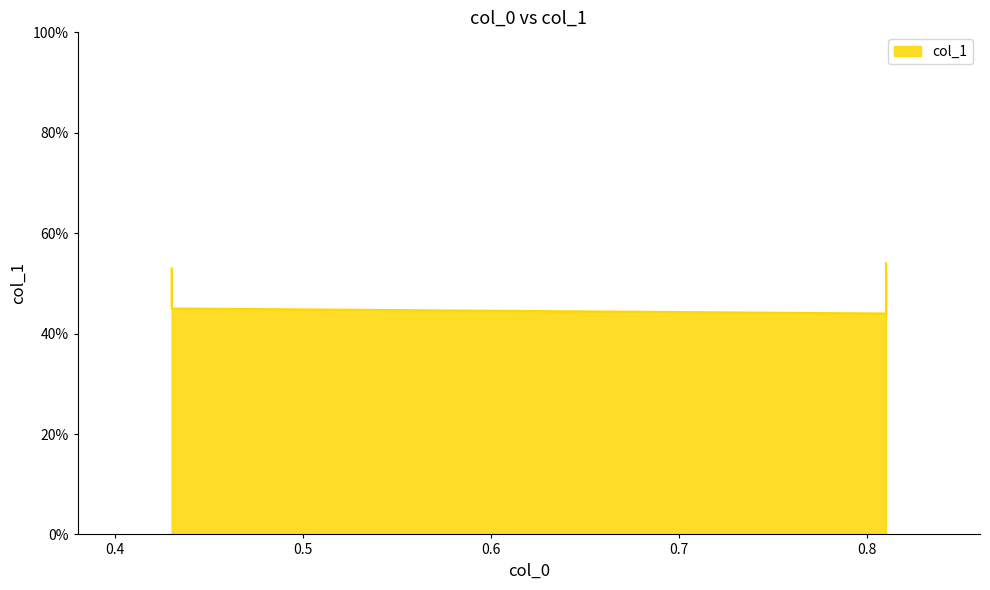

List the labels in order of value, smallest first.

0.81, 0.43, 0.43, 0.81